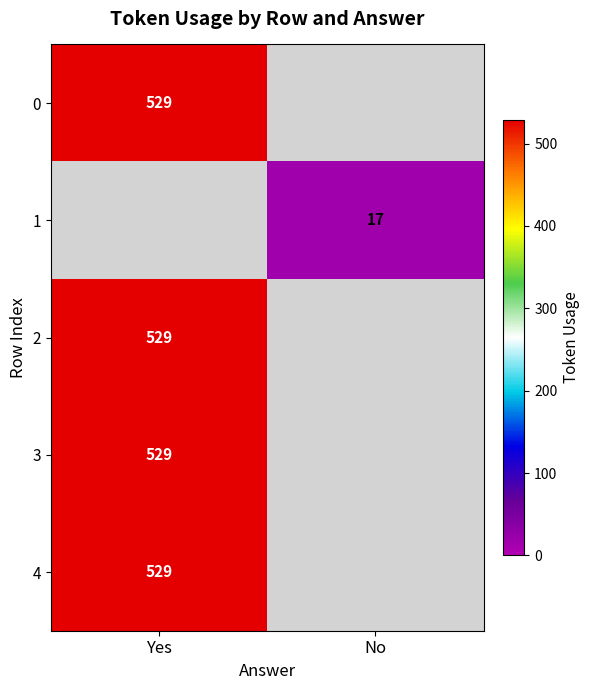

True or false: 2 has a value of 917 at Yes.

False